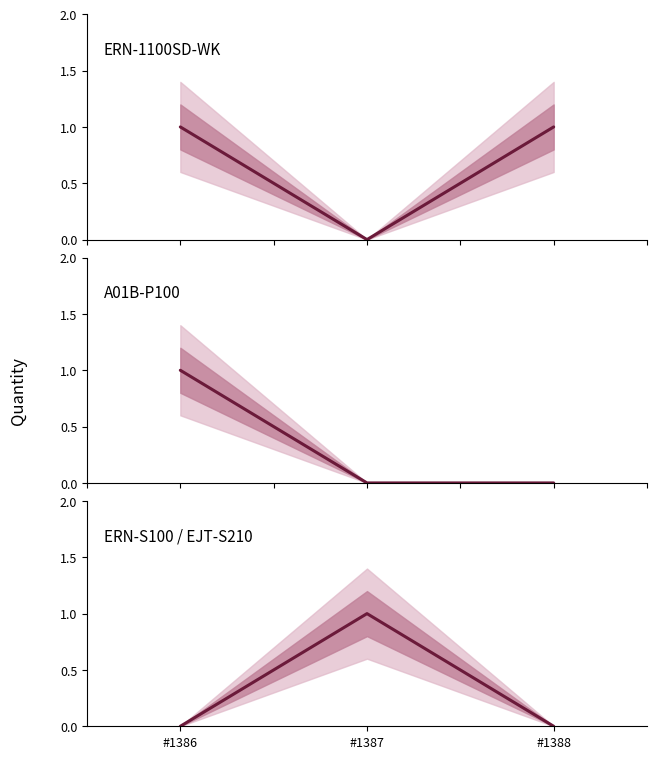

What is the greatest value displayed?

1